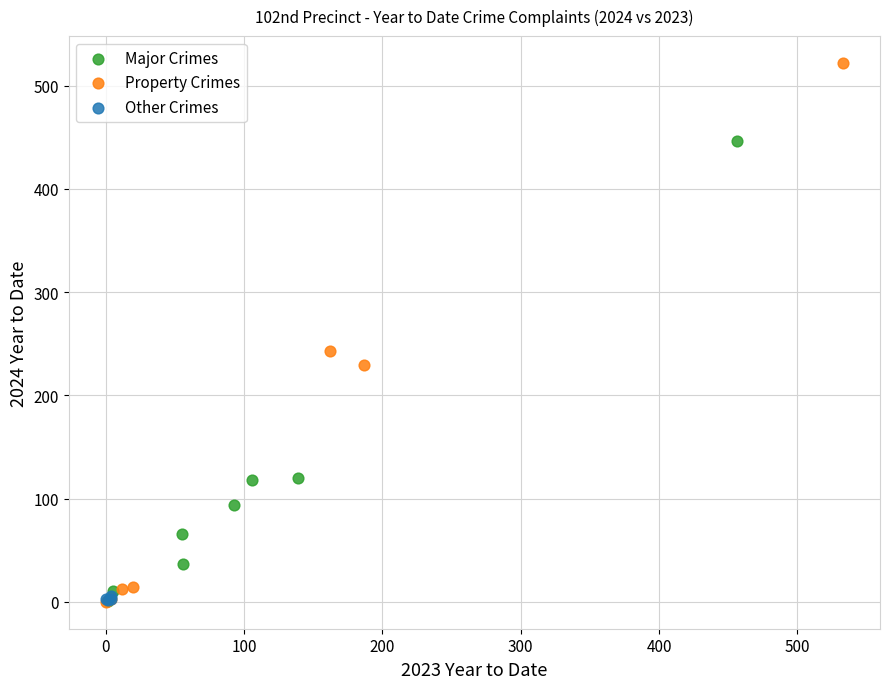

Which series contains the highest Y value?

Property Crimes